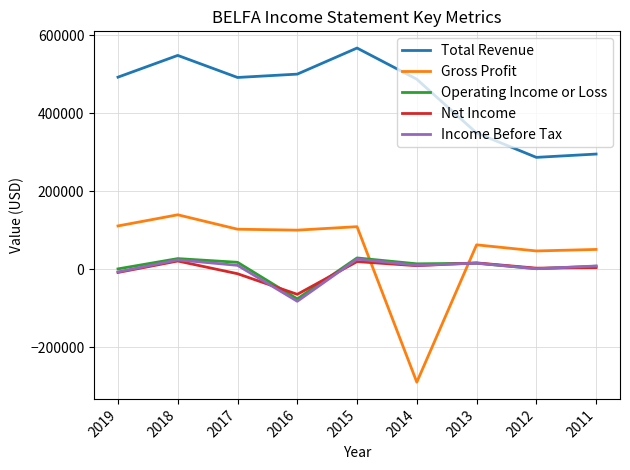

Which series has the largest total across all categories?

Total Revenue